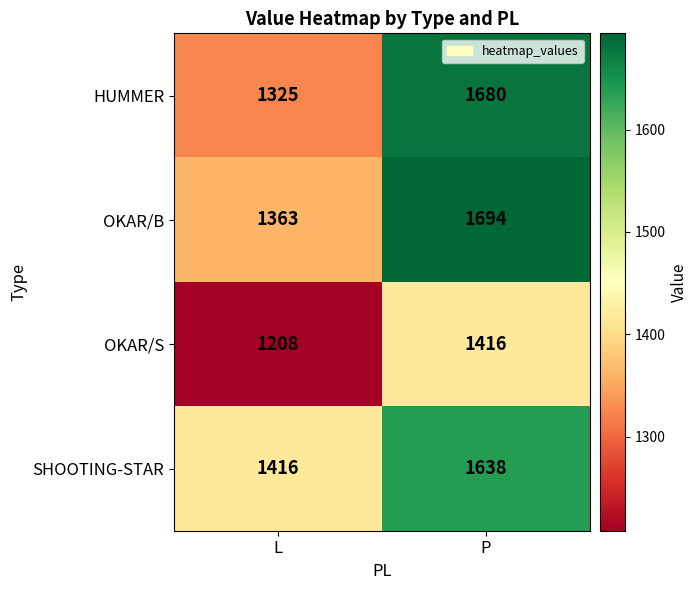

The OKAR/S series shows 1817 at L. True or false?

False